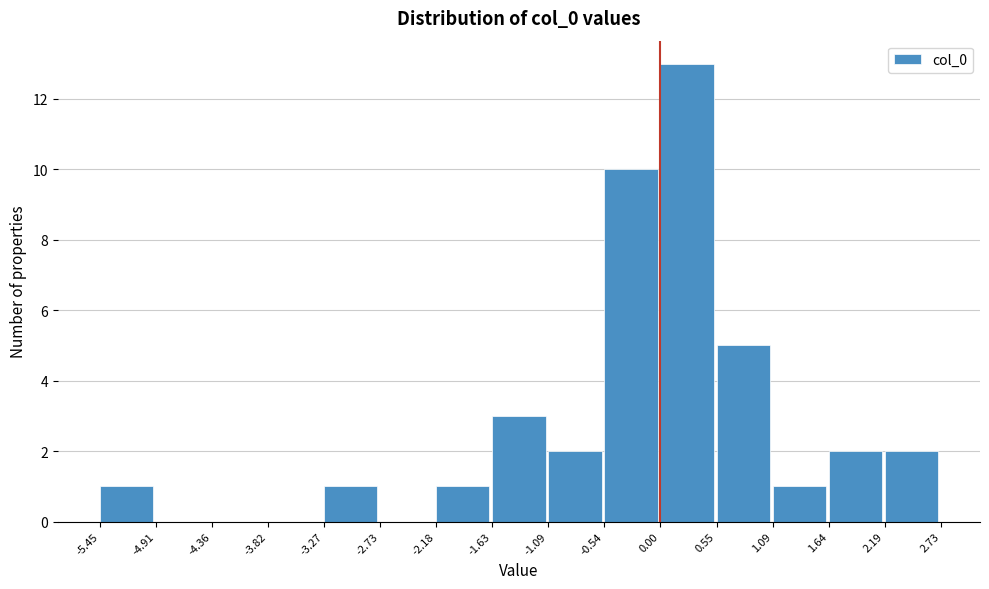

Reading left to right, list every bar in this chart as the range it spans on the x-axis followed by its height. The values are not printed on the chart, so give them approximately, as read against the axis.

-5.45 to -4.91: 1
-4.91 to -4.36: 0
-4.36 to -3.82: 0
-3.82 to -3.27: 0
-3.27 to -2.73: 1
-2.73 to -2.18: 0
-2.18 to -1.63: 1
-1.63 to -1.09: 3
-1.09 to -0.54: 2
-0.54 to 0.00: 10
0.00 to 0.55: 13
0.55 to 1.09: 5
1.09 to 1.64: 1
1.64 to 2.19: 2
2.19 to 2.73: 2